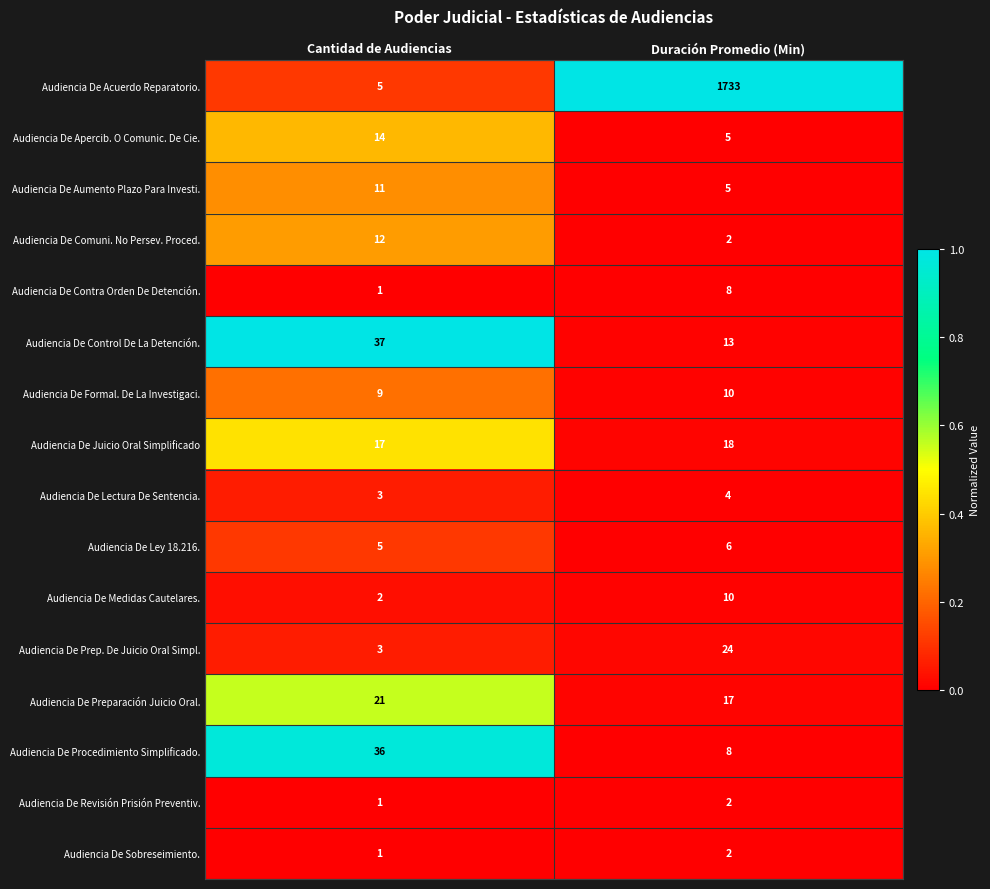

The Audiencia De Prep. De Juicio Oral Simpl. series shows 24 at Duración Promedio (Min). True or false?

True